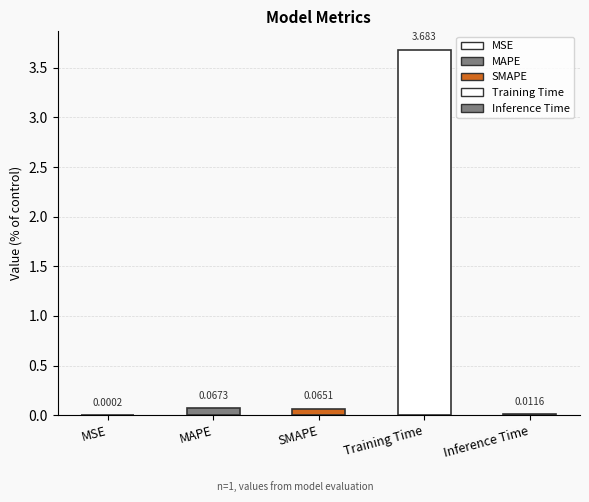

List the labels in order of value, largest first.

Training Time, MAPE, SMAPE, Inference Time, MSE